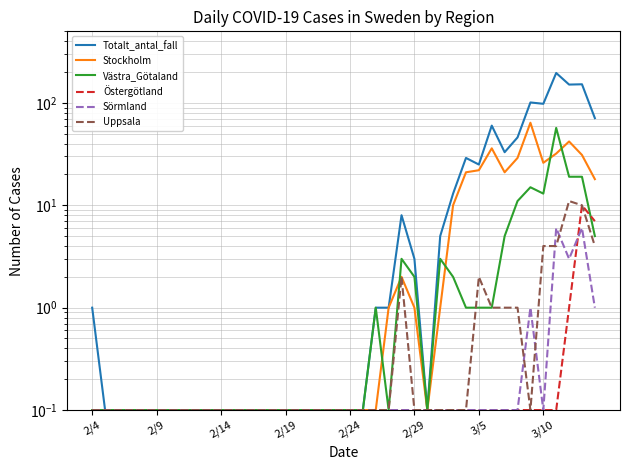

Which series changed the most between 18 and 19?

Totalt_antal_fall